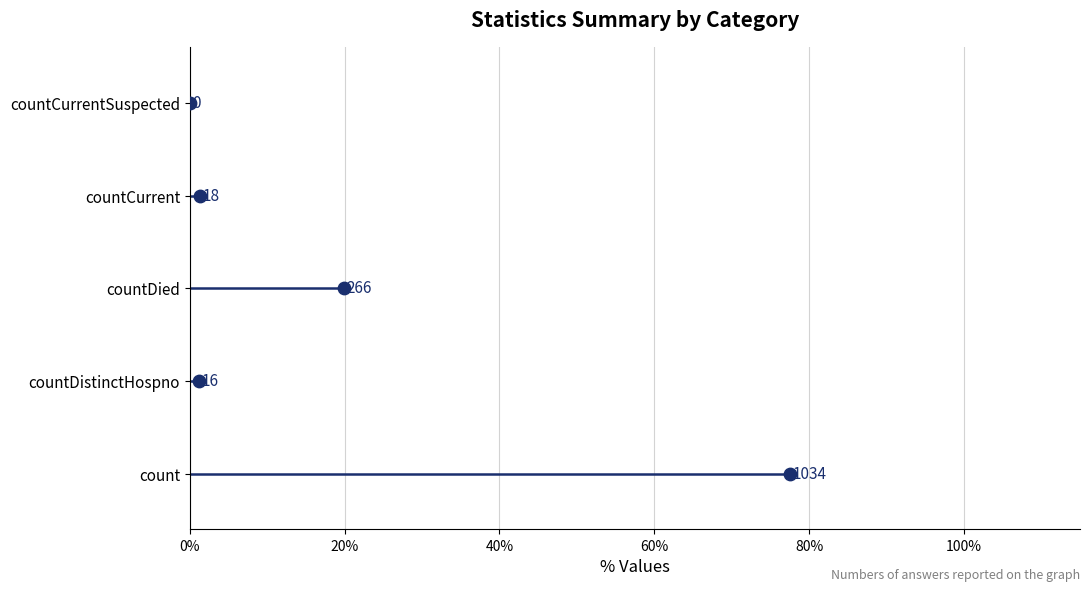

Between 0% and 20%, which is larger?

20%